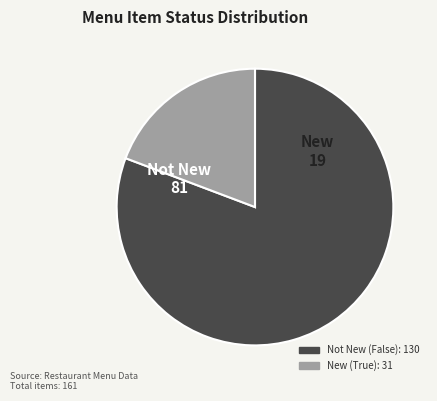

Is there a majority slice in this chart?

Yes